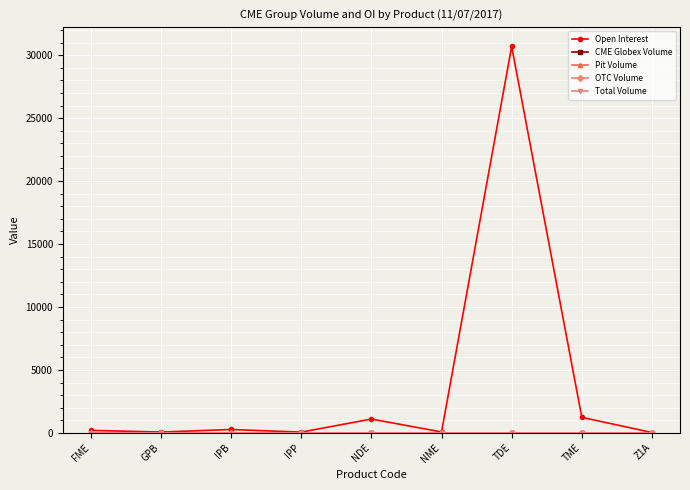

Is this an area chart (filled region under the line)?

No